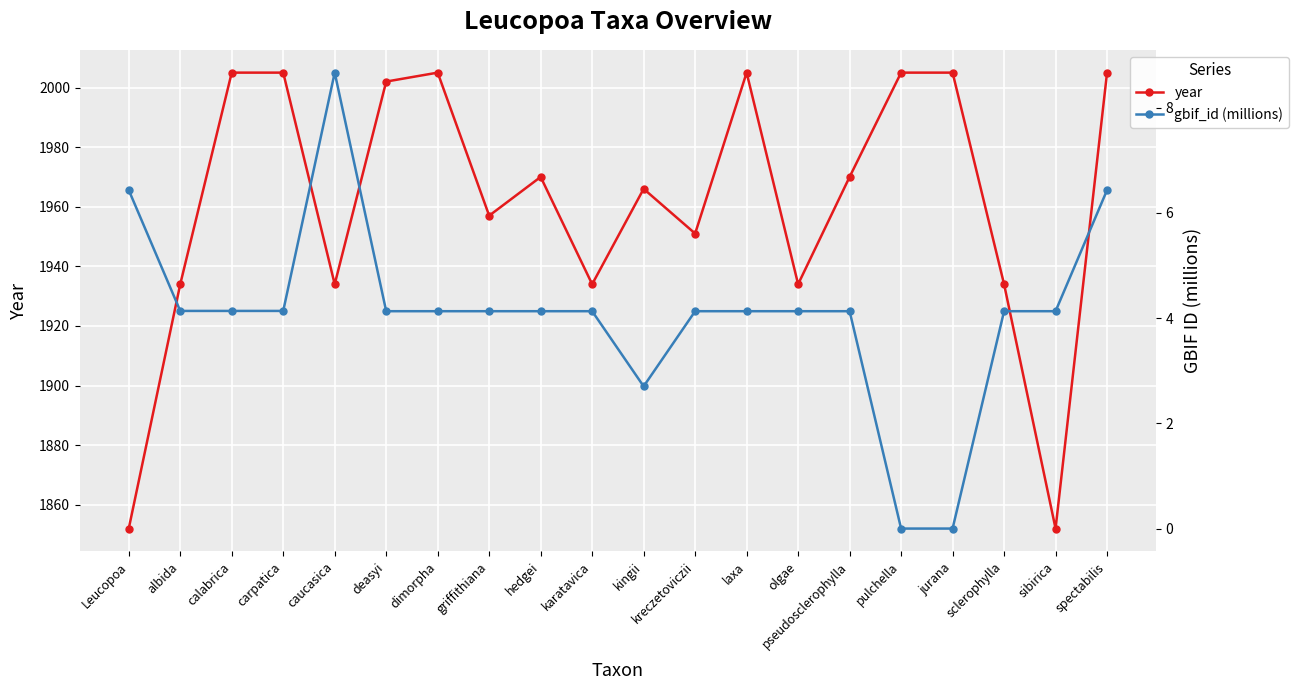

The year series shows 2631 at hedgei. True or false?

False